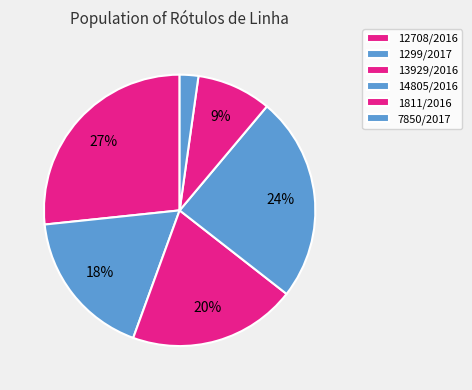

What is the ratio of the value at 1811/2016 to the value at 1299/2017?

0.5